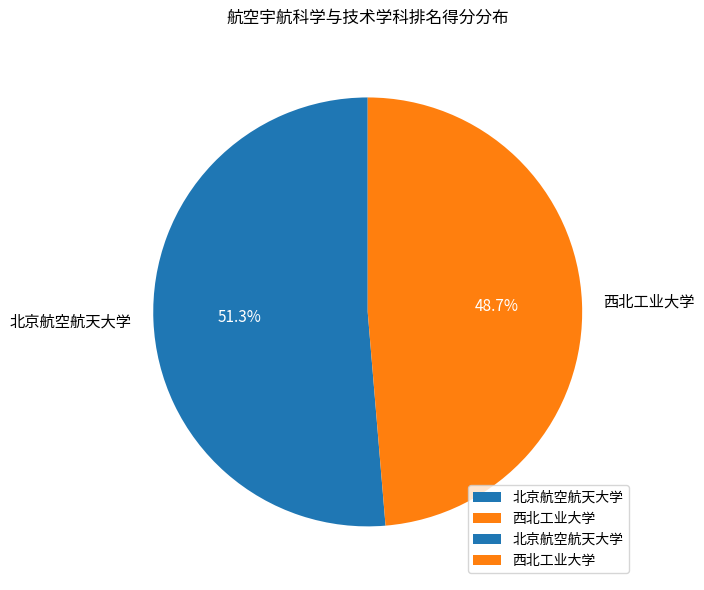

Rank the categories by value from lowest to highest.

西北工业大学, 北京航空航天大学